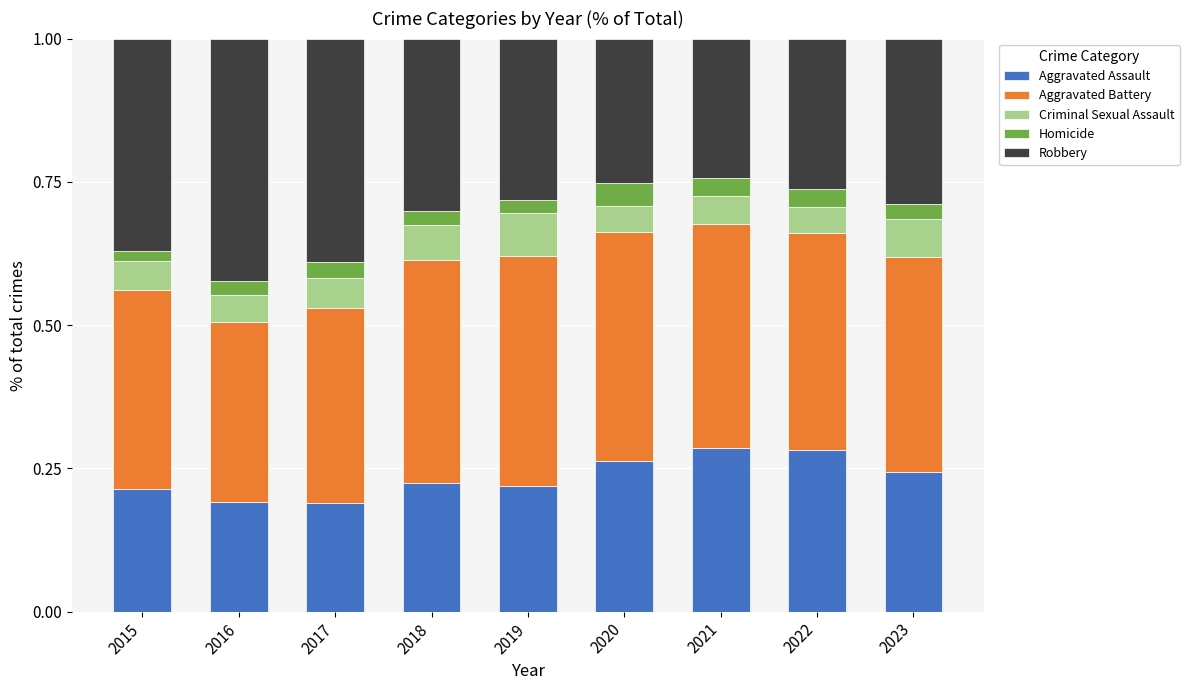

Is it true that Aggravated Assault equals 0.3 at 2021?

True